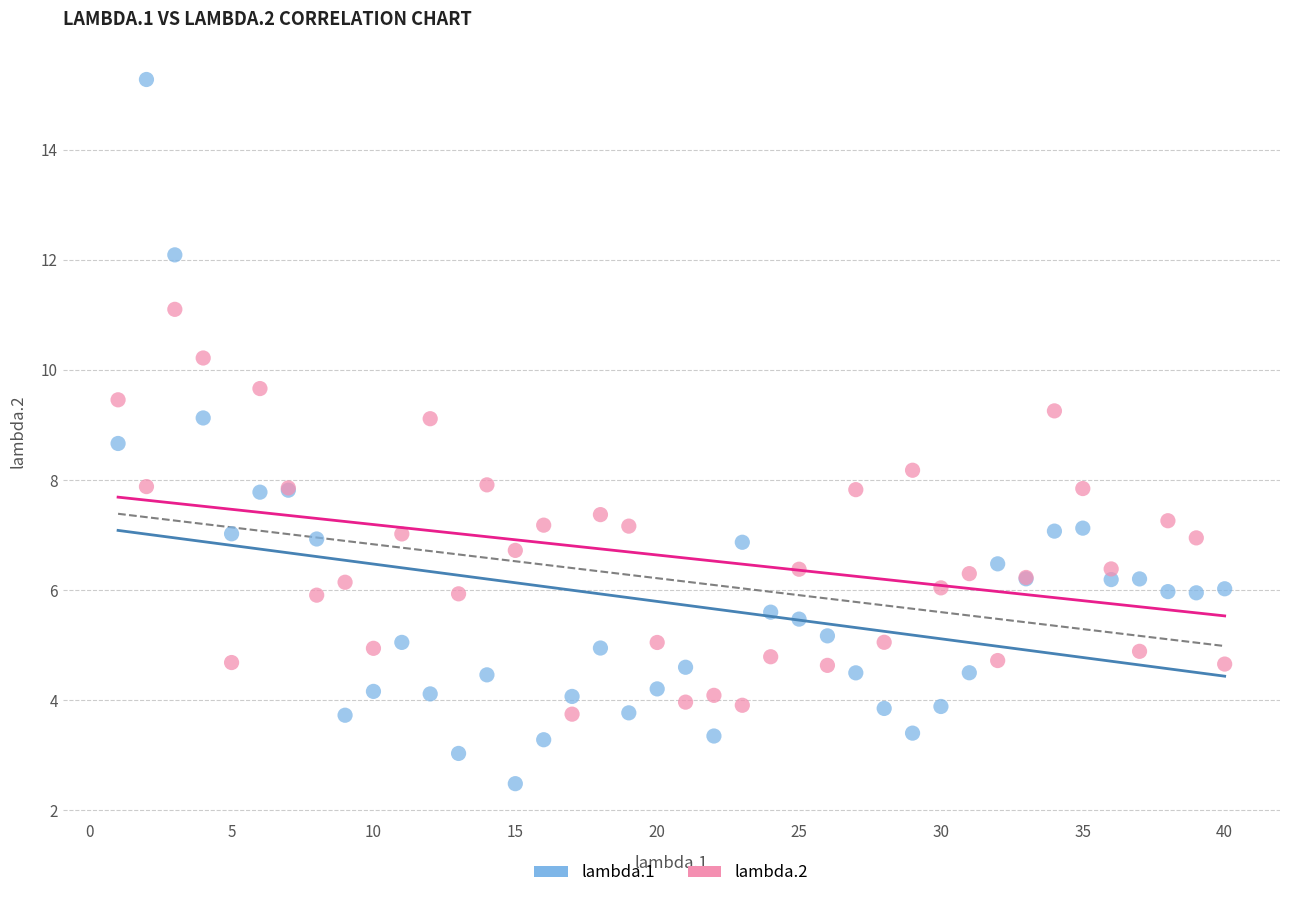

Which series reaches the maximum Y coordinate?

lambda.1